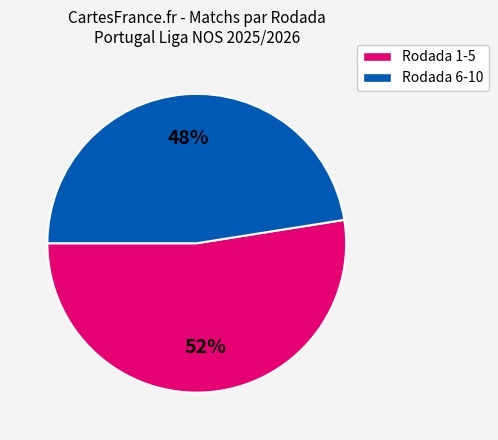

Is there any slice that represents more than half of the pie?

Yes